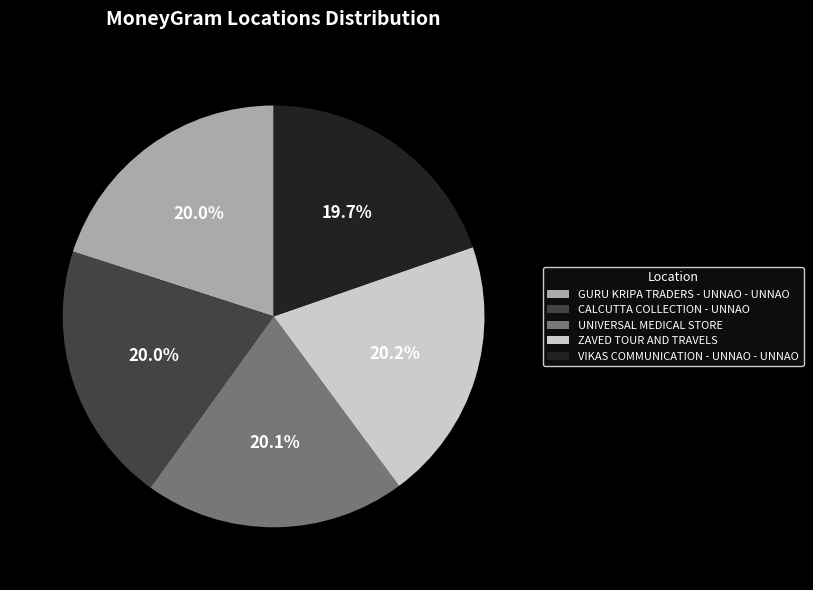

What is the ratio of the value at VIKAS COMMUNICATION - UNNAO - UNNAO to the value at GURU KRIPA TRADERS - UNNAO - UNNAO?

1.0